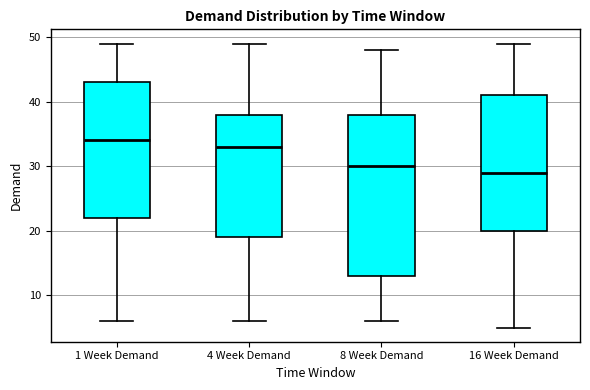

Reading left to right, transcribe this box plot: for each box, give where its median line is, the range the box spans, and where its two whiskers end, as read against the y-axis. The values are not printed on the chart, so give them approximately, as read against the axis.

1 Week Demand: median 34, box 22 to 43, whiskers 6 to 49
4 Week Demand: median 33, box 19 to 38, whiskers 6 to 49
8 Week Demand: median 30, box 13 to 38, whiskers 6 to 48
16 Week Demand: median 29, box 20 to 41, whiskers 5 to 49